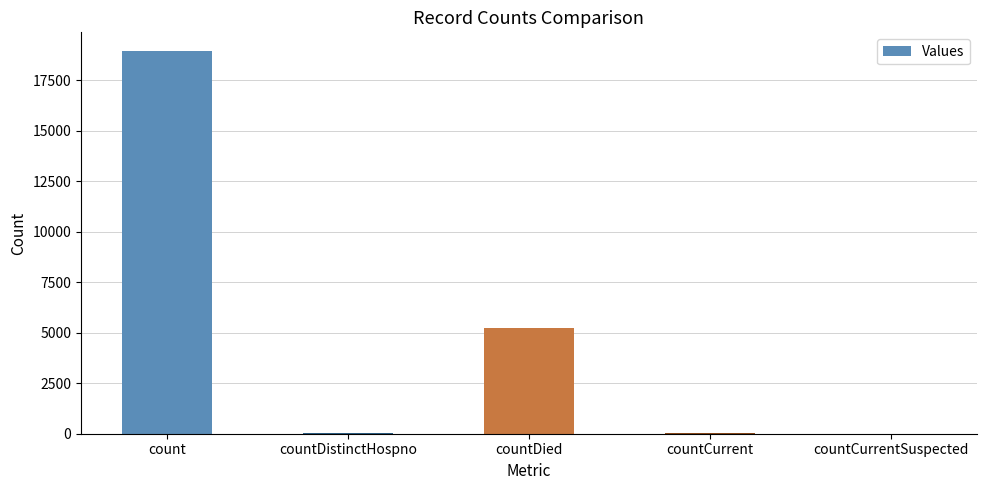

What is the sum of all values?

24243